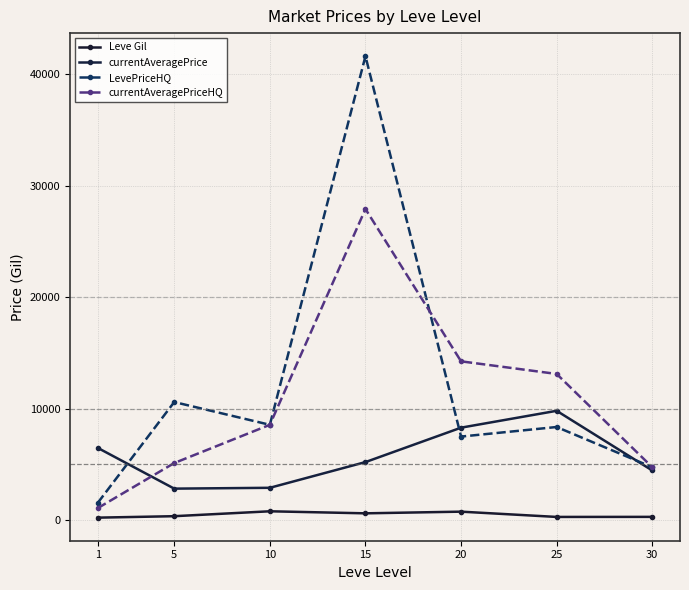

What is the total value across all series at 20?

30827.9